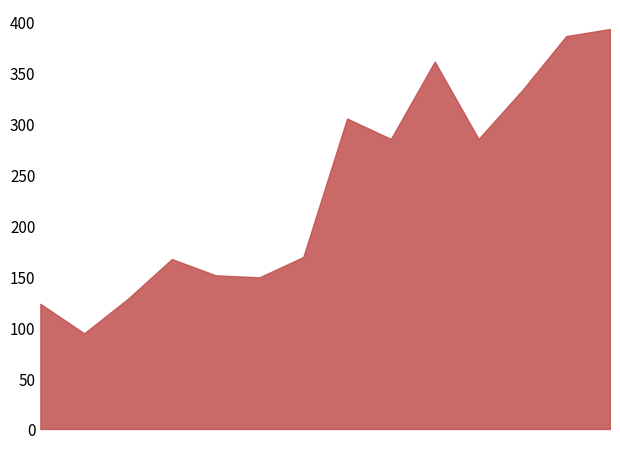

What is the difference between the maximum and minimum values?

299